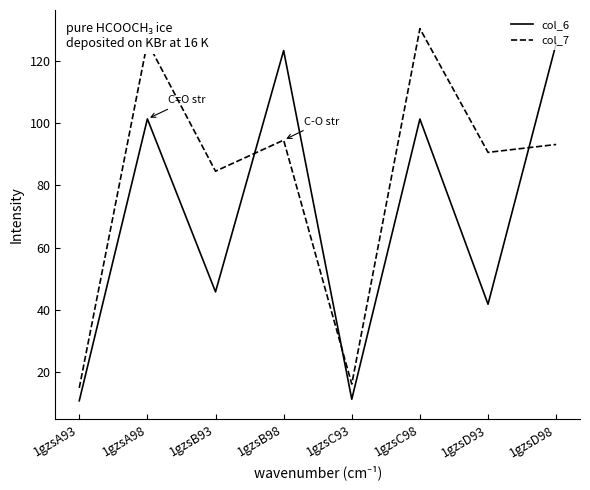

True or false: col_6 has a value of 101.3 at 1gzsC98.

True